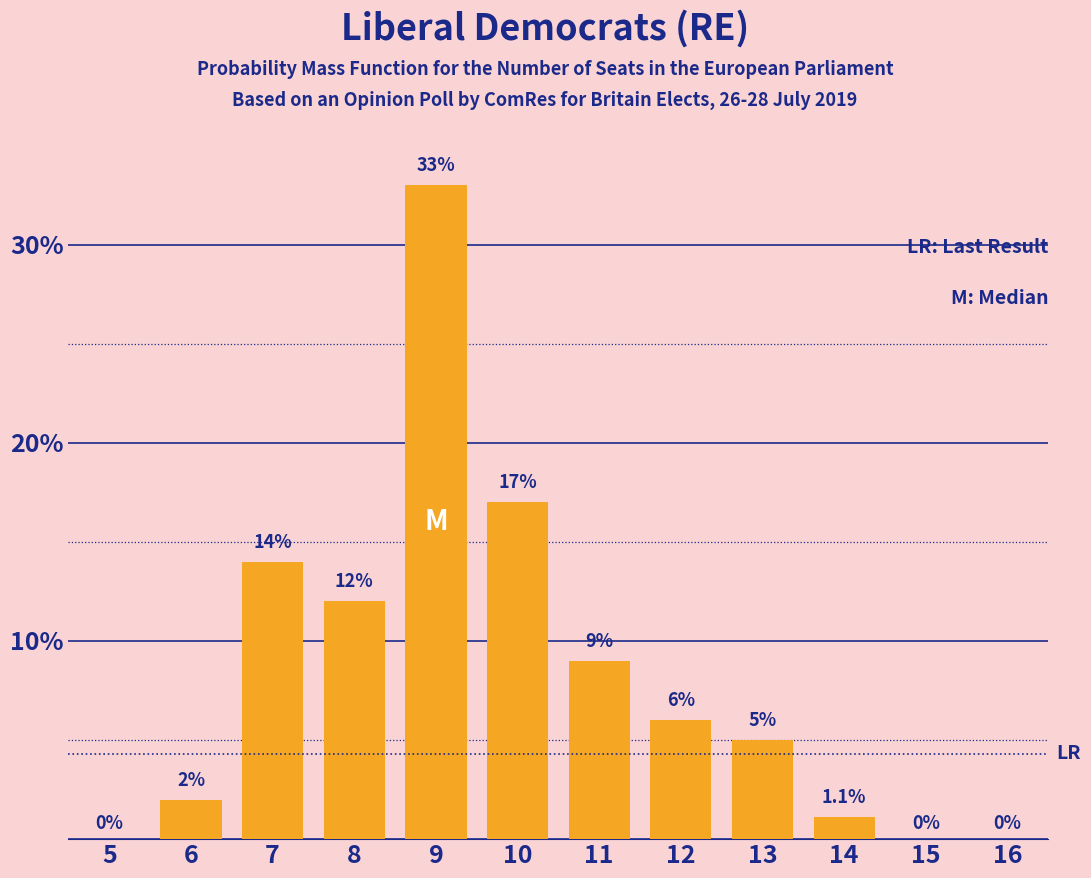

Reading left to right, extract all data points from this chart.

5=0.0	6=2.0	7=14.0	8=12.0	9=33.0	10=17.0	11=9.0	12=6.0	13=5.0	14=1.1	15=0.0	16=0.0